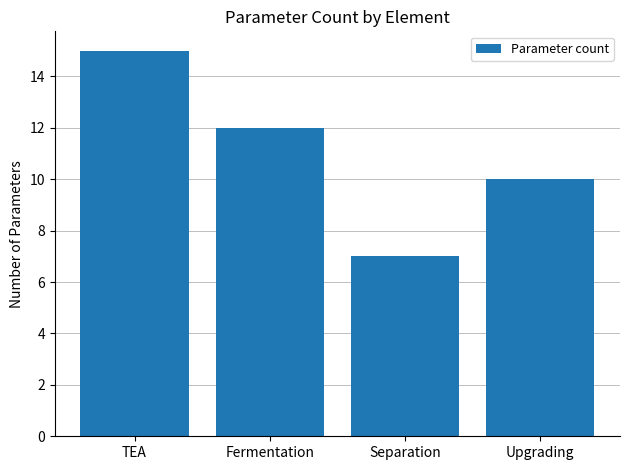

What is the minimum value shown in the chart?

7